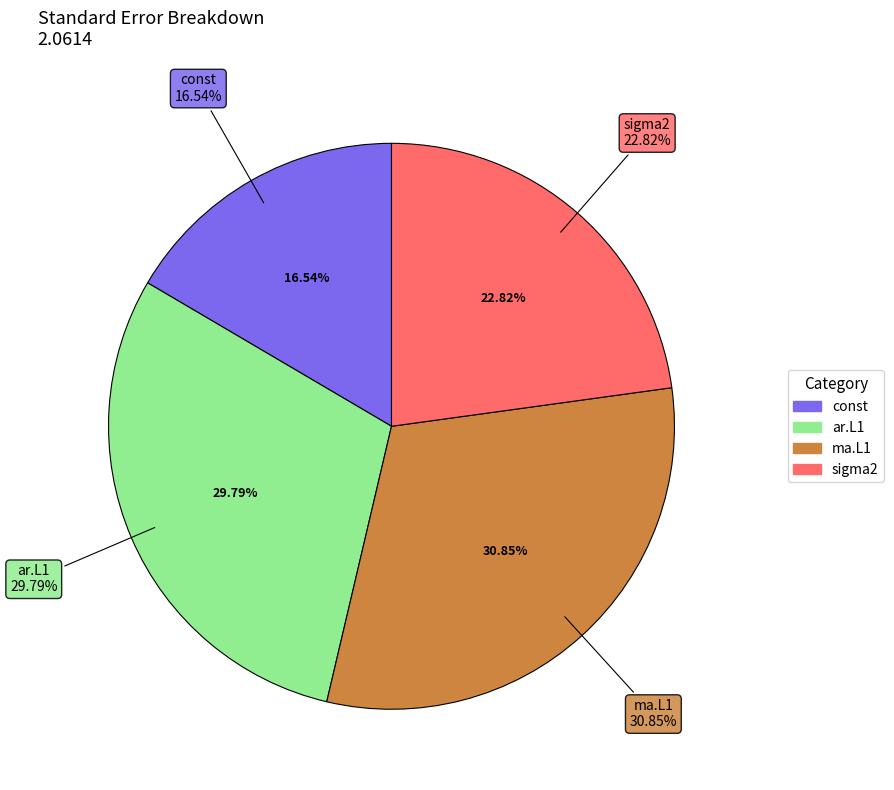

To the nearest percent, what is the average slice percentage?

25%